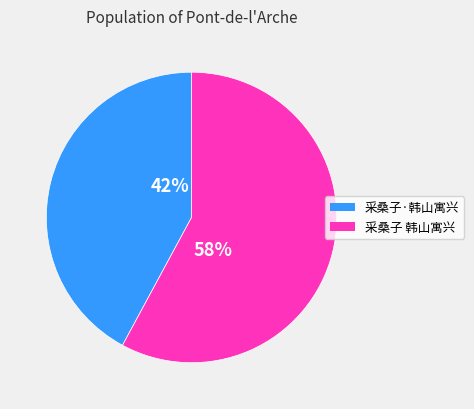

The 采桑子·韩山寓兴 slice represents 29% of the pie. True or false?

False